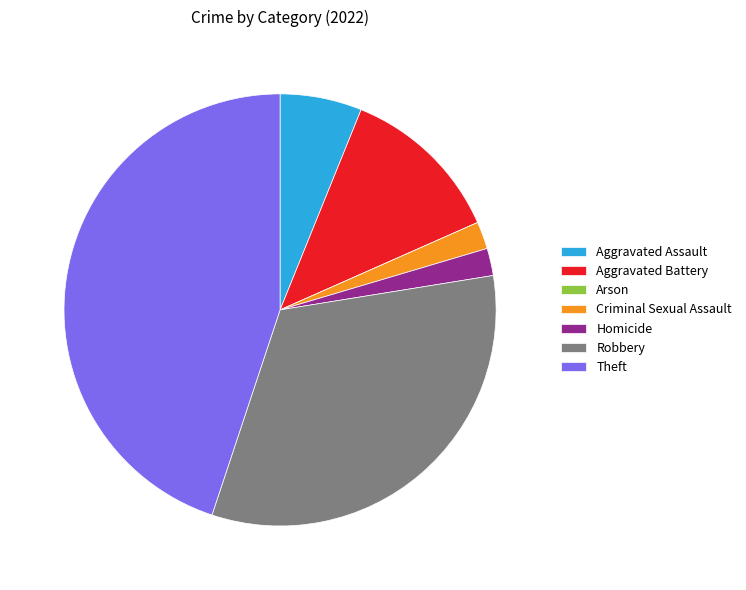

Combined, do Aggravated Assault and Criminal Sexual Assault account for over 50%?

No